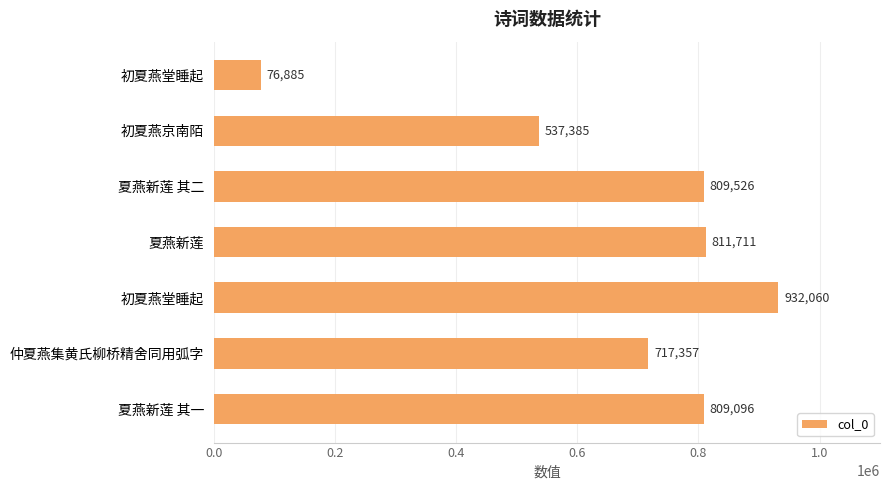

What is the sum of all values?

4694020